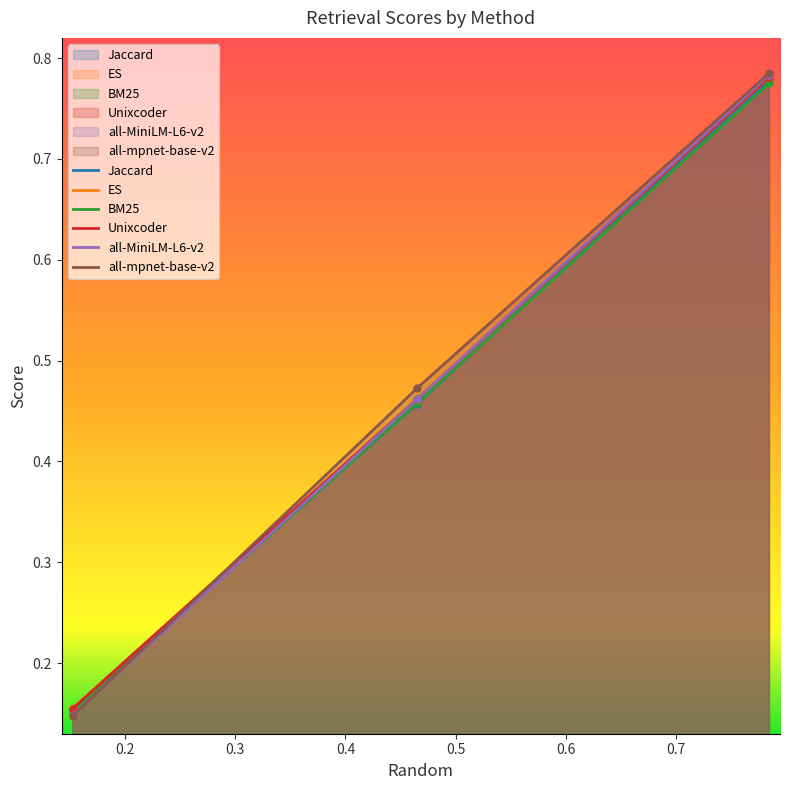

What are all the series names shown in the legend?

Jaccard, ES, BM25, Unixcoder, all-MiniLM-L6-v2, all-mpnet-base-v2